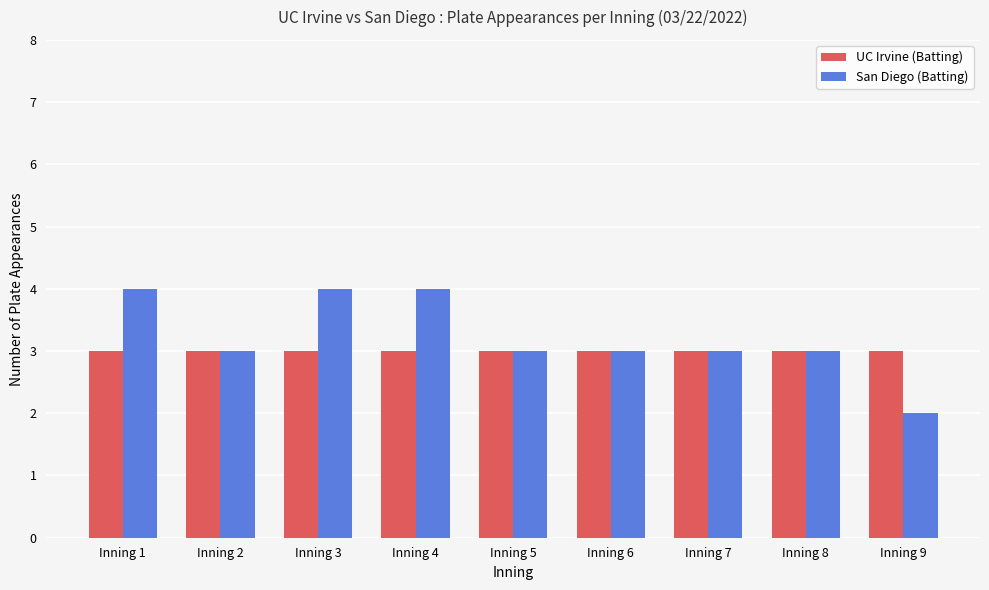

Reading right to left, extract all data points from this chart.

UC Irvine (Batting): 3	3	3	3	3	3	3	3	3
San Diego (Batting): 2	3	3	3	3	4	4	3	4